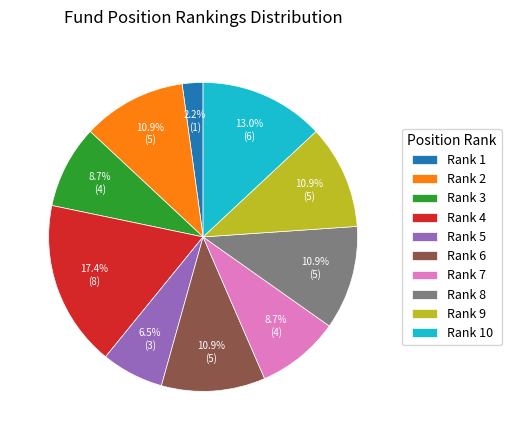

What is the ratio of the value at Rank 2 to the value at Rank 7?

1.3